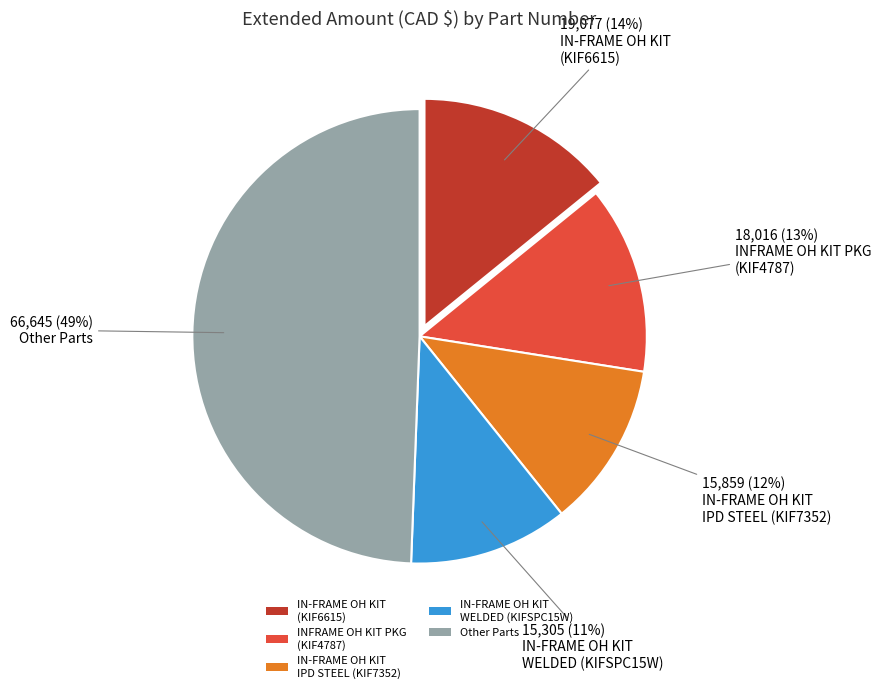

Count the number of slices in the pie.

5